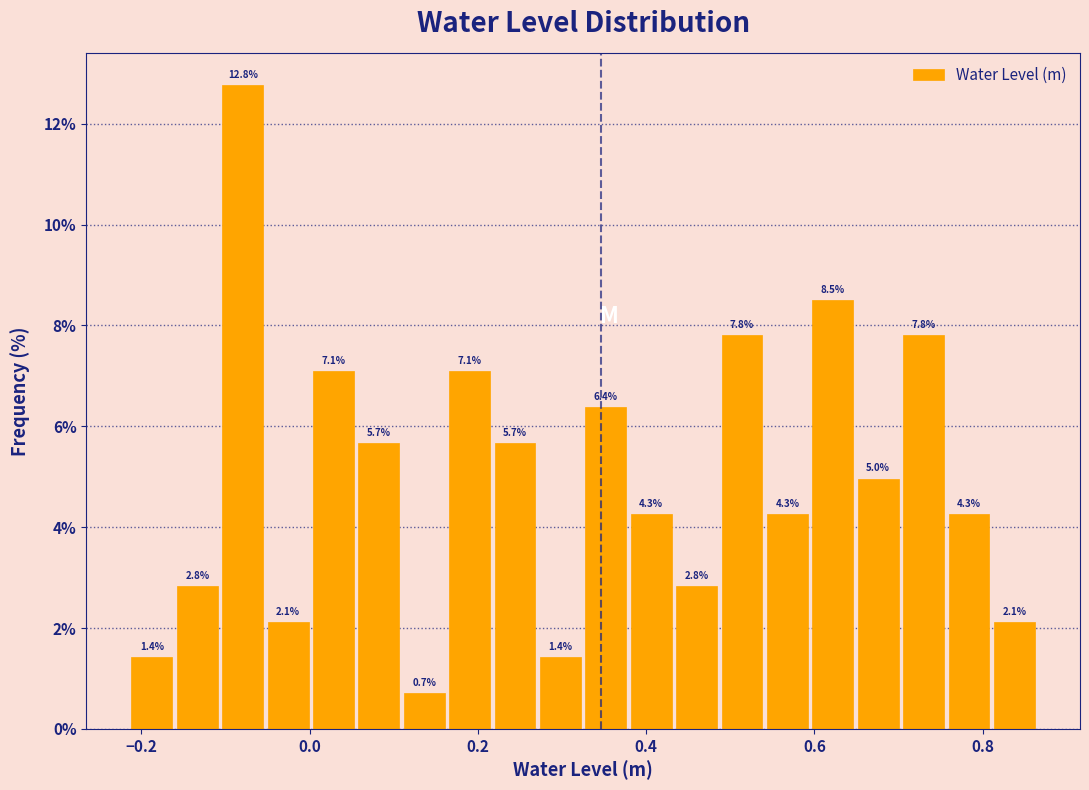

Around what value on the x-axis is the tallest bar? Give the approximate position of its centre, as read against the axis.

-0.08